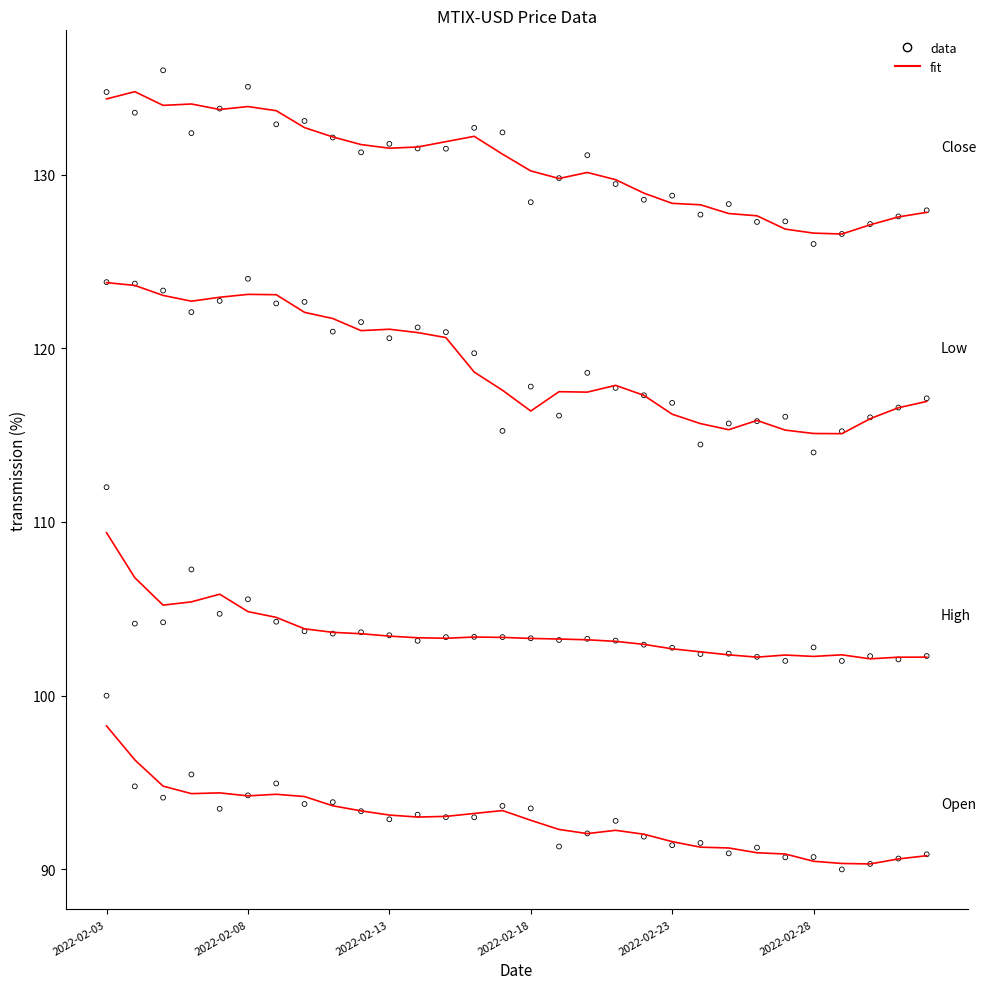

At which category is the sum across all series the highest?

2022-02-03